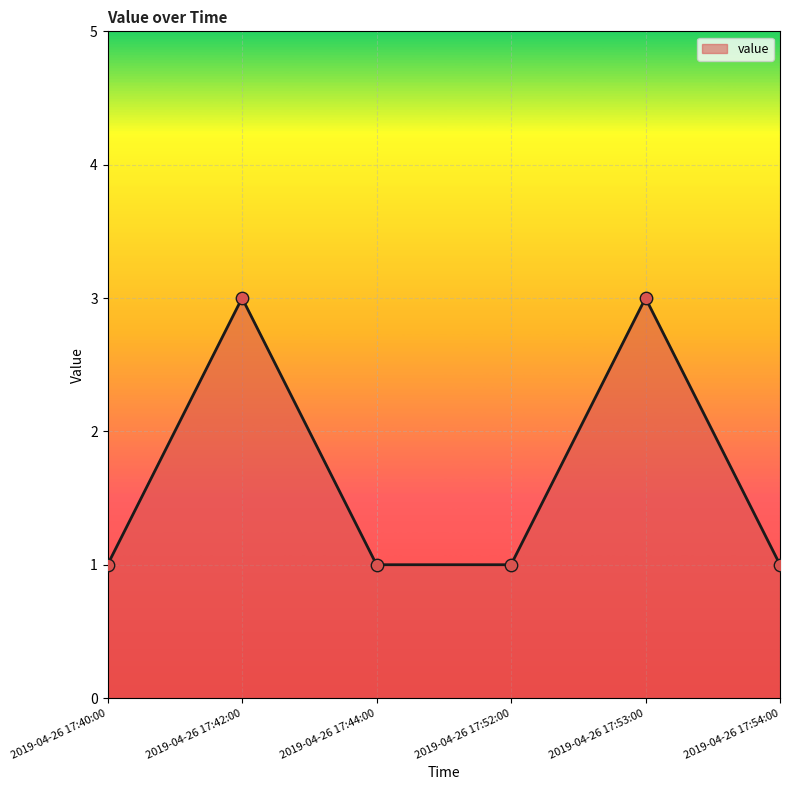

What is the ratio of the value at 2019-04-26 17:40:00 to the value at 2019-04-26 17:52:00?

1.0